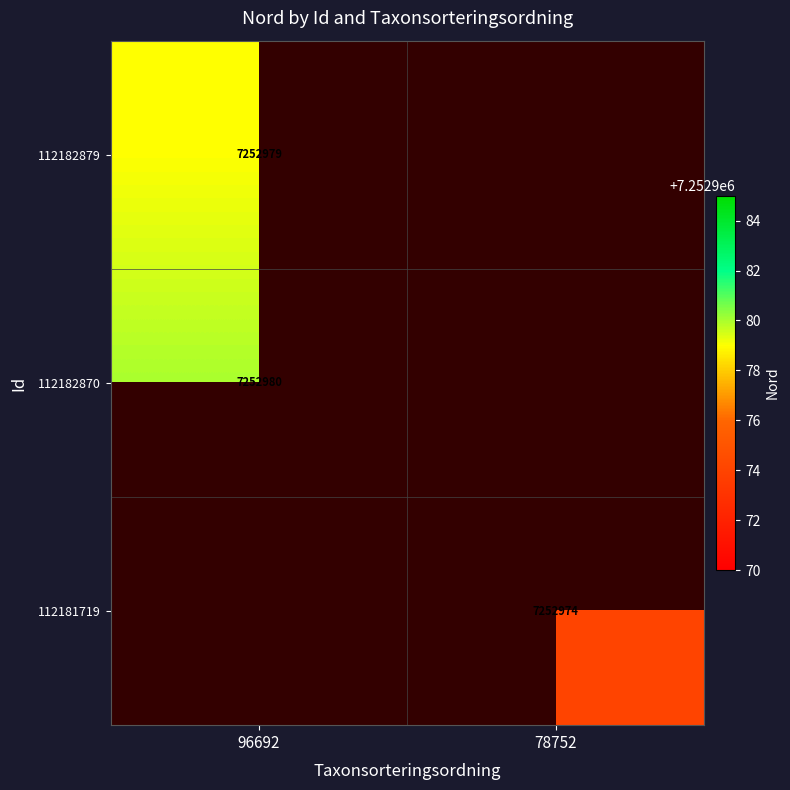

What is the difference between the 112182879 values at Taxonsorteringsordning and Nord?

7156287